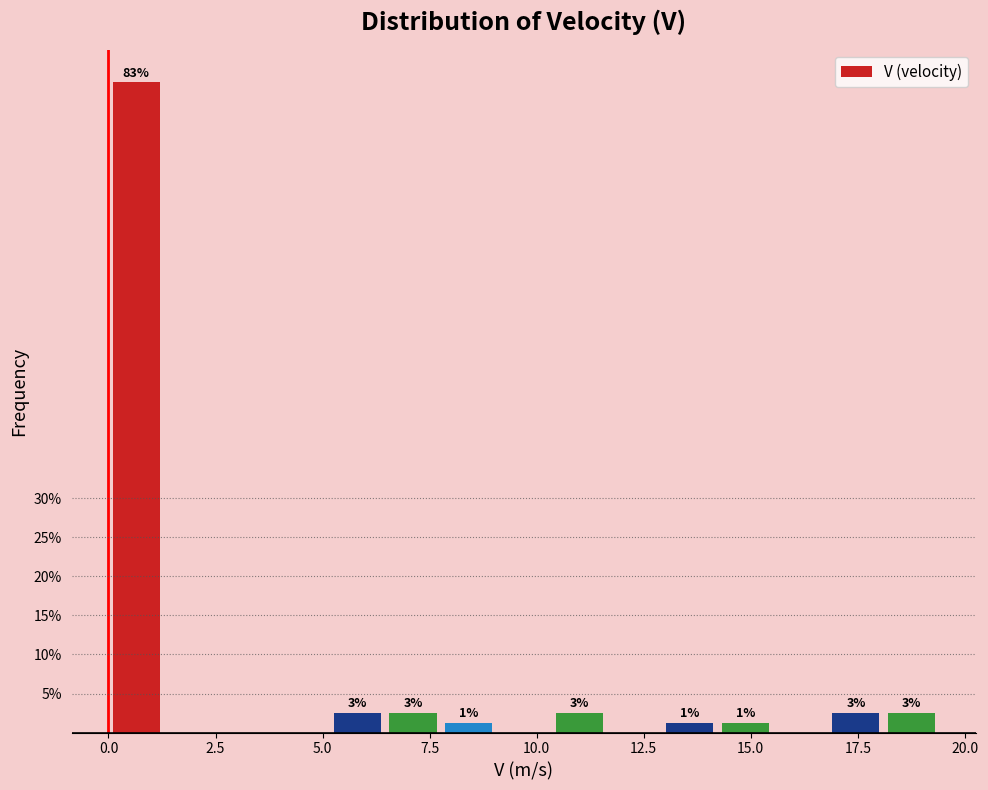

Around what value on the x-axis is the tallest bar? Give the approximate position of its centre, as read against the axis.

0.5